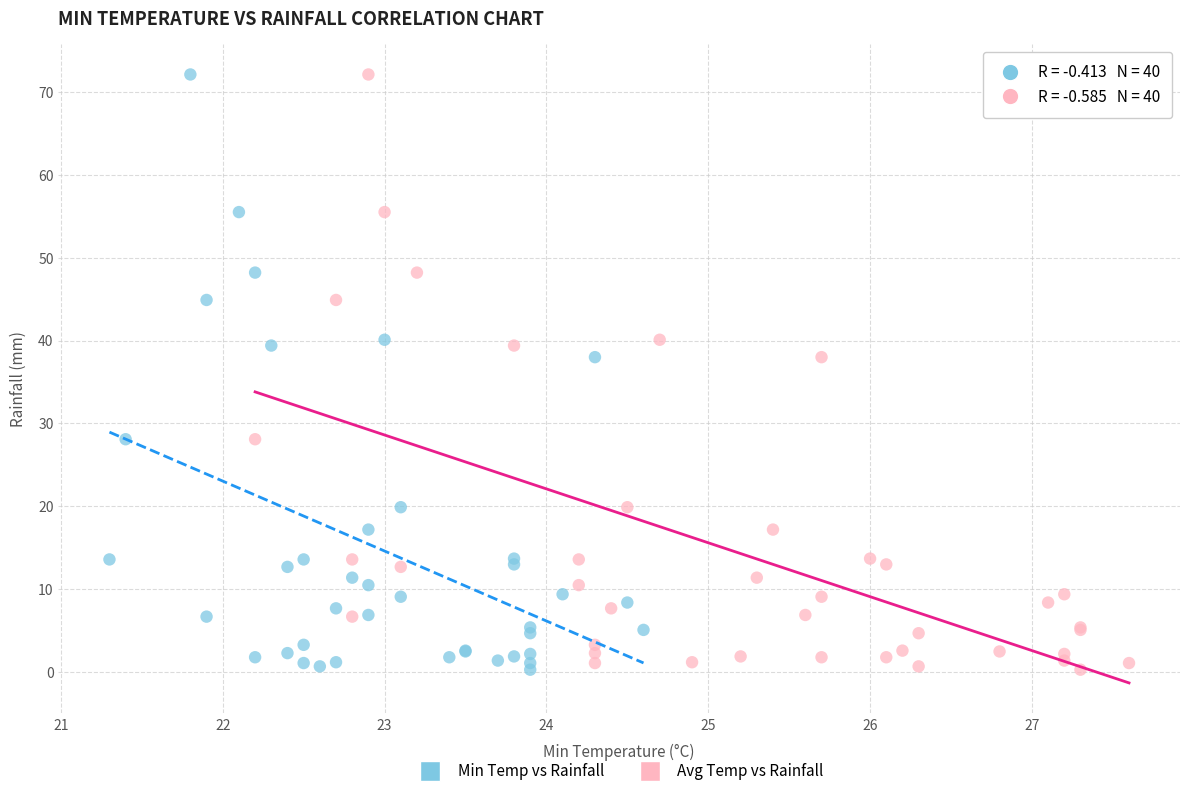

What are all the series names shown in the legend?

Min Temp vs Rainfall, Avg Temp vs Rainfall